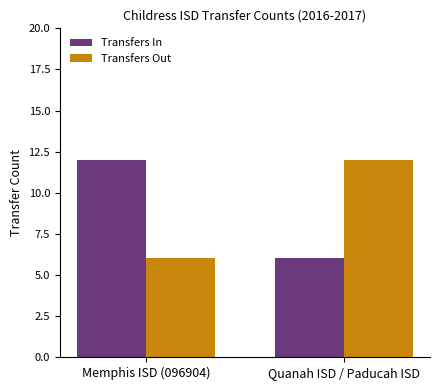

What is the label of the 1st bar from the left?

Memphis ISD (096904)